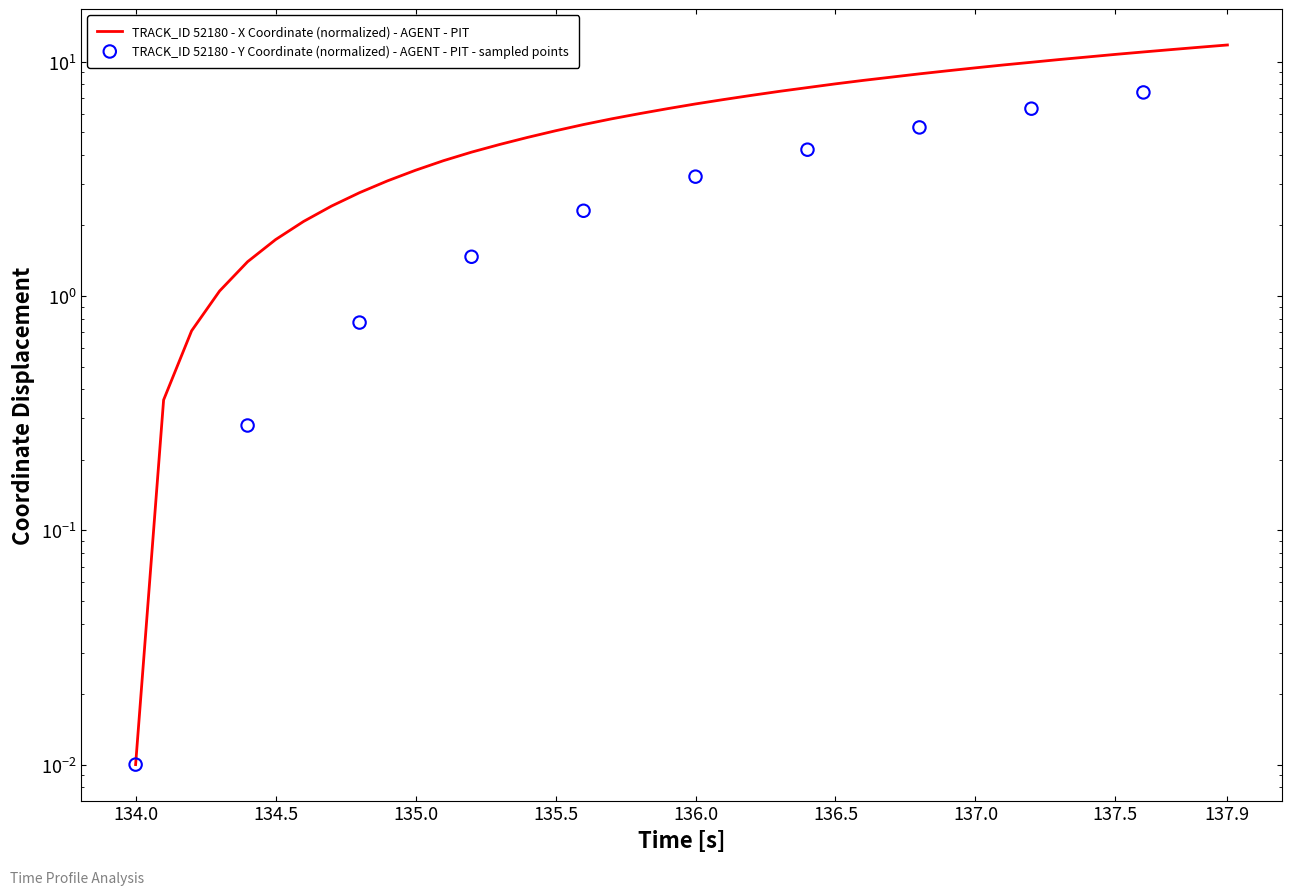

Between 137.5 and 137.0, which is larger?

137.5